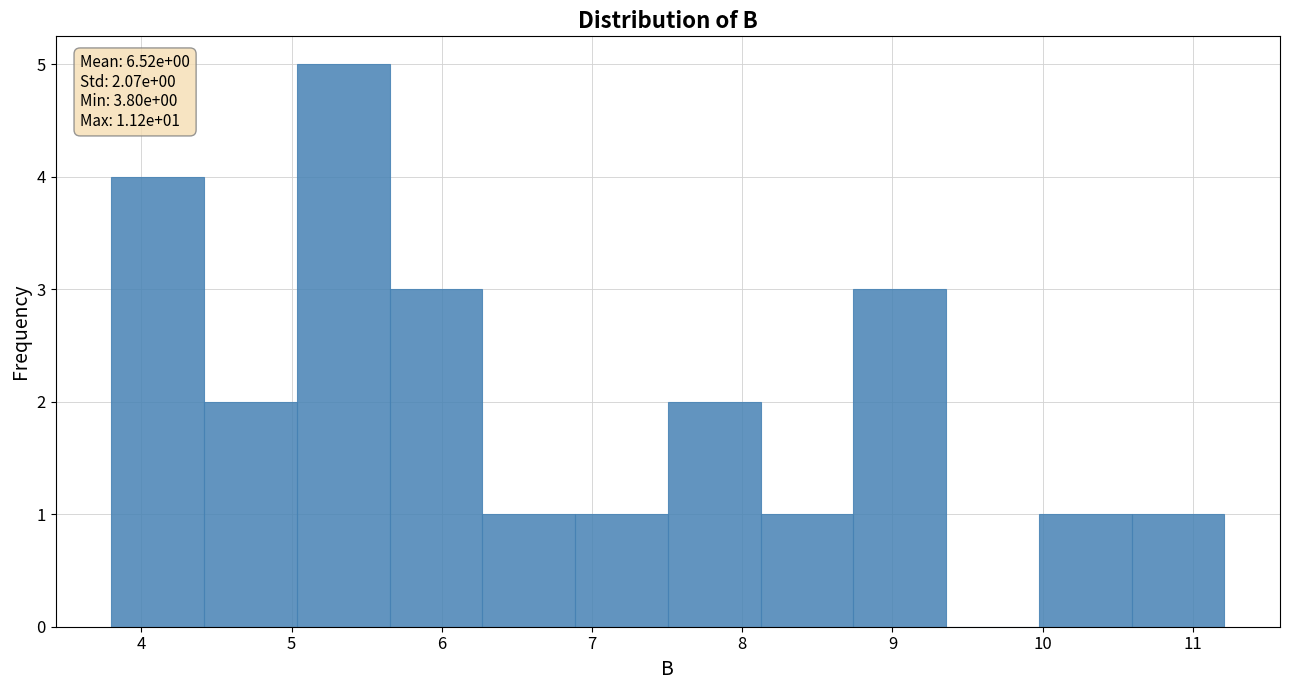

Over which range of the x-axis is the bar tallest?

5.0 to 5.7